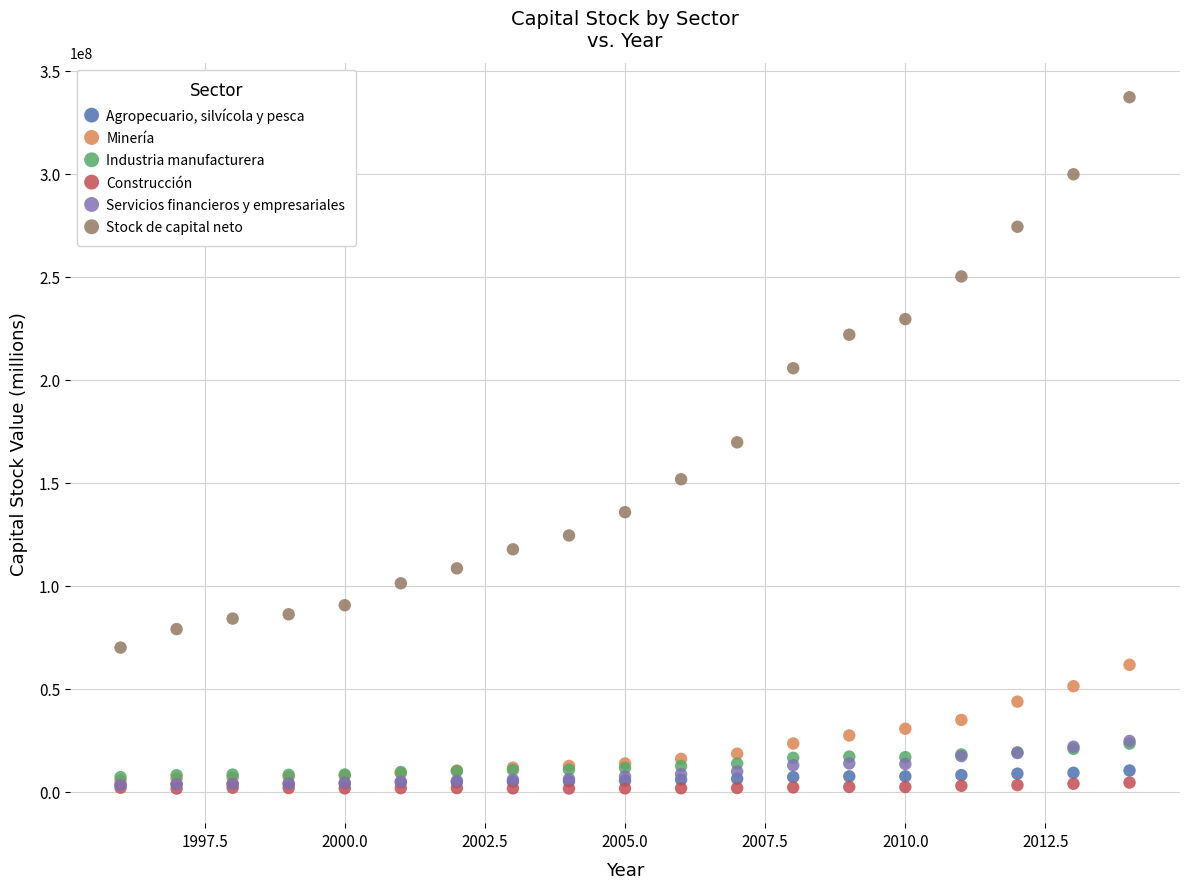

What are all the series names shown in the legend?

Agropecuario, silvícola y pesca, Minería, Industria manufacturera, Construcción, Servicios financieros y empresariales, Stock de capital neto